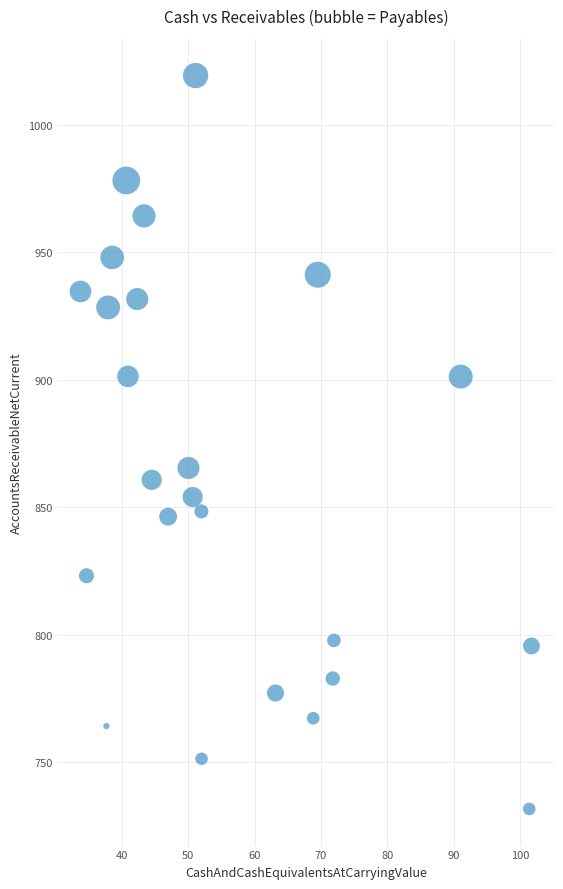

What is the range of Y values (max minus min)?

287.5